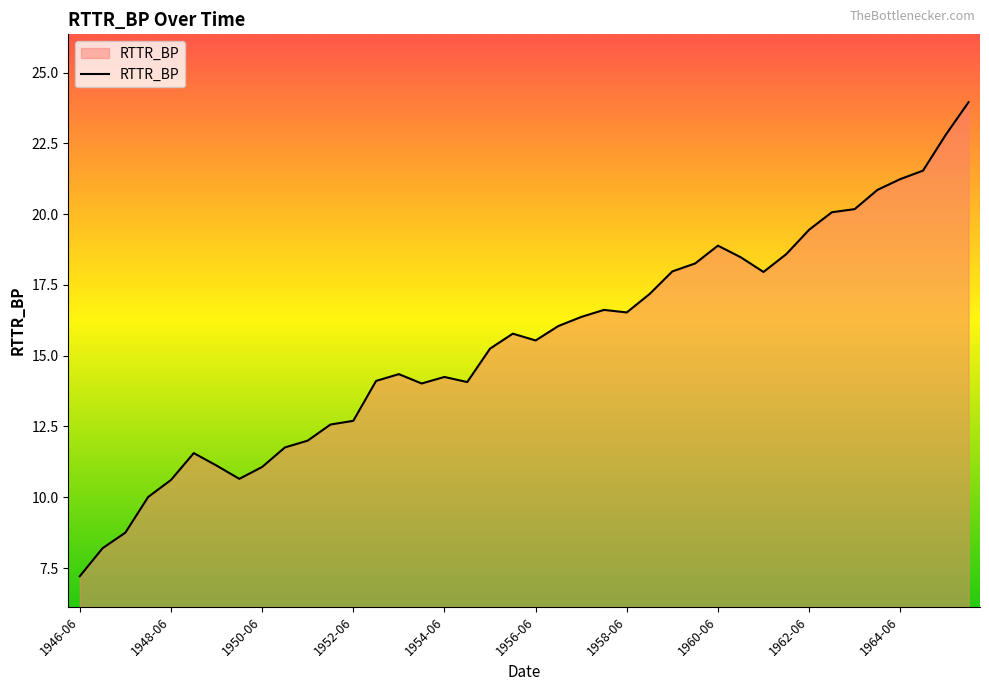

What is the average value?

15.5